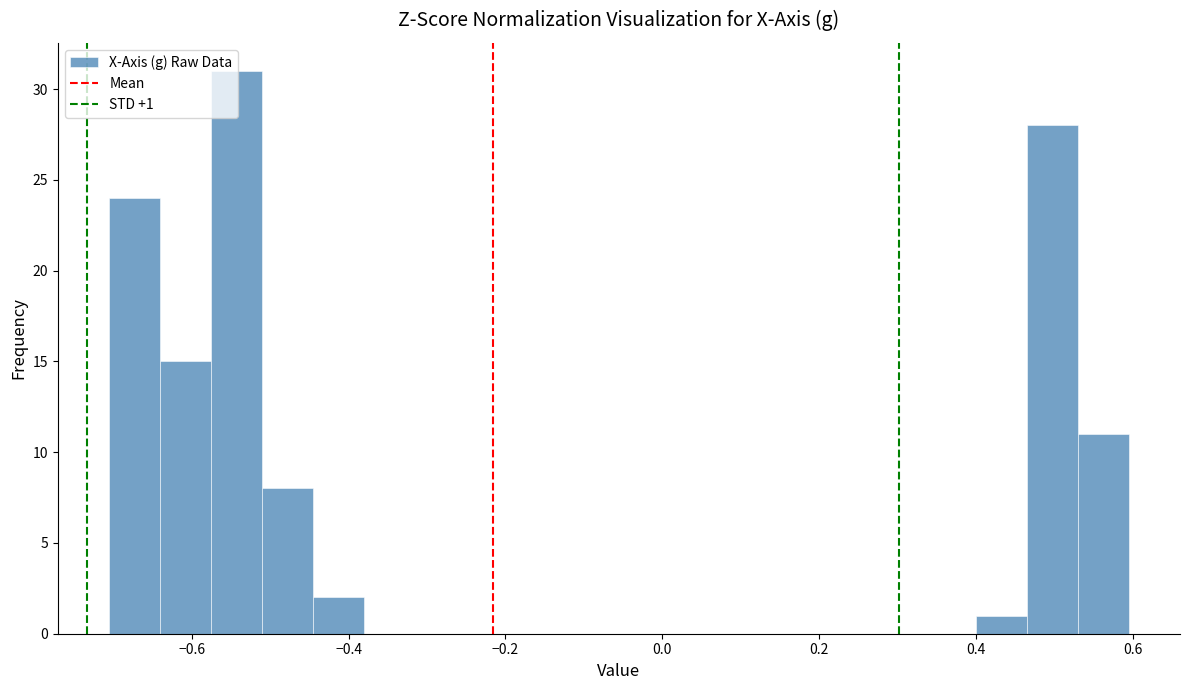

Read against the x-axis, roughly where is the centre of the tallest bar?

-0.54